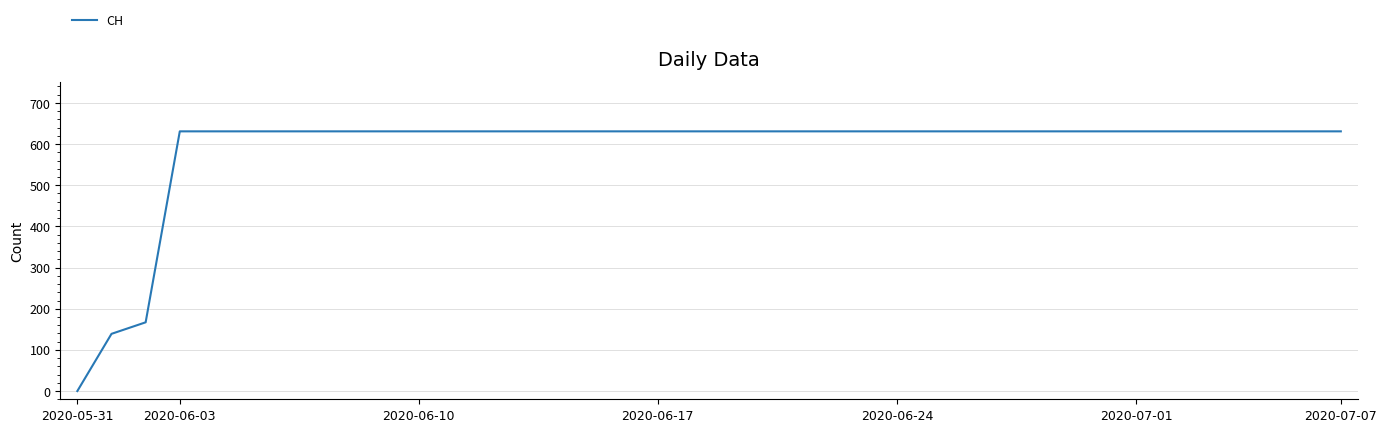

What is the difference between the maximum and minimum values?

631